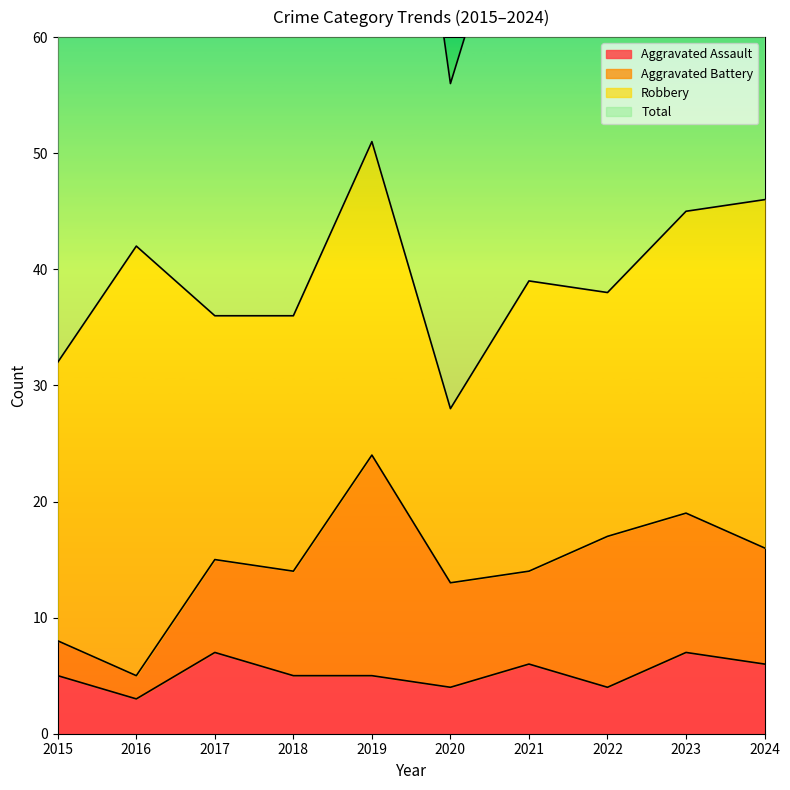

Which series has the largest range (max minus min)?

Total